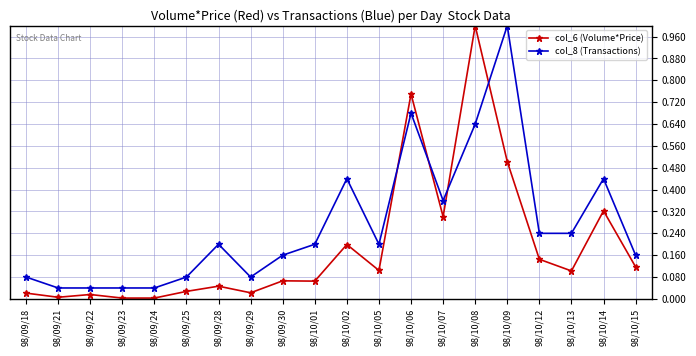

What is the sum of all col_8 (Transactions) values?

5.4